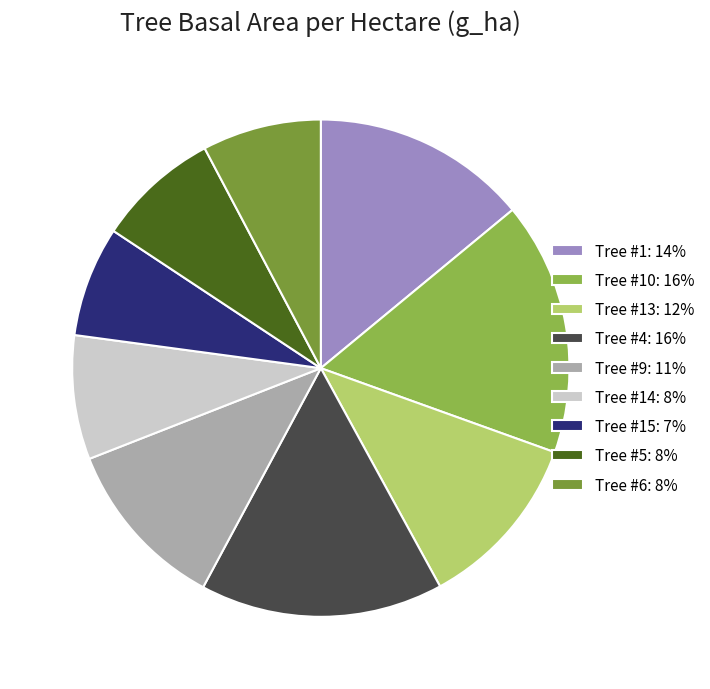

Does any single category account for the majority?

No